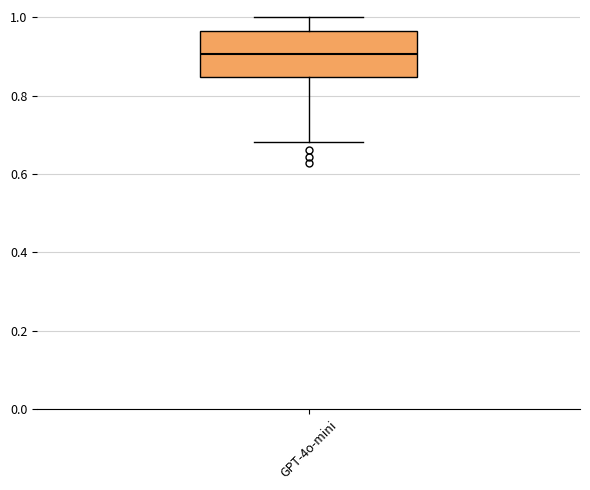

Transcribe this box plot: give where the median line is, the range the box spans, and where the two whiskers end, as read against the y-axis. The values are not printed on the chart, so give them approximately, as read against the axis.

median 0.90, box 0.84 to 0.96, whiskers 0.68 to 1.00